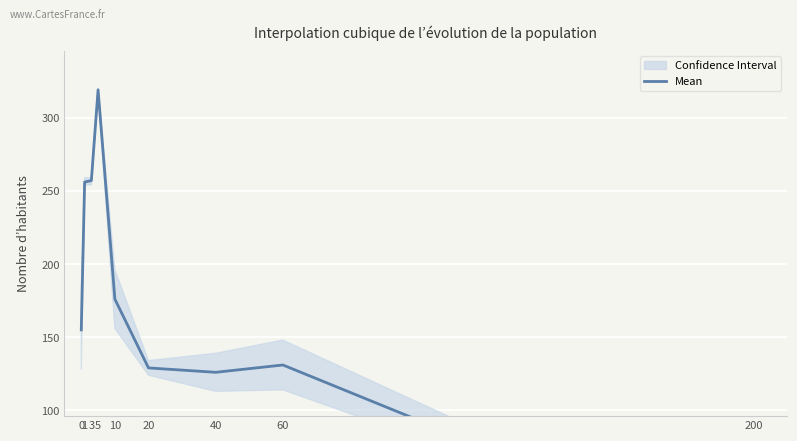

At which category does the chart reach its peak across all series?

5